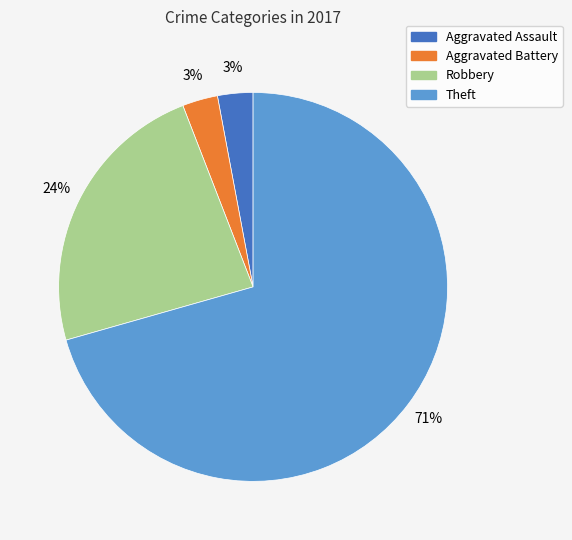

Which slice is the largest?

Theft